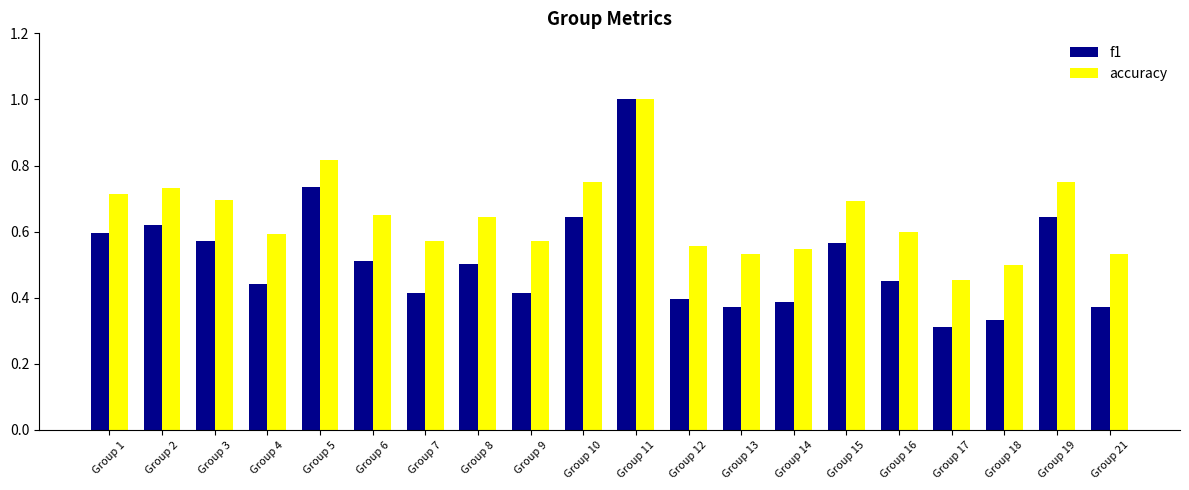

Are the bars horizontal?

No